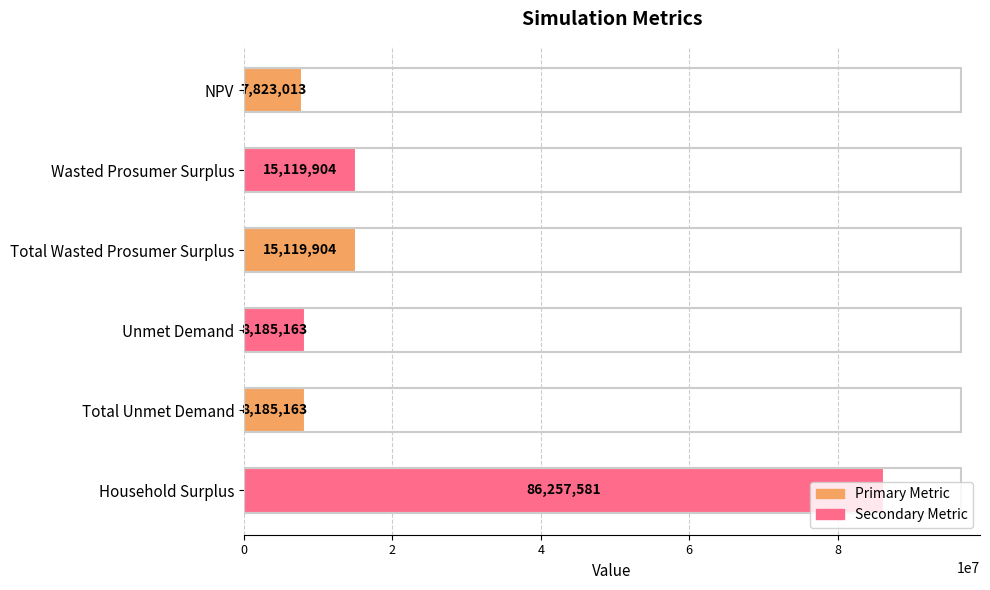

What value does the data have at Unmet Demand?

8185162.8